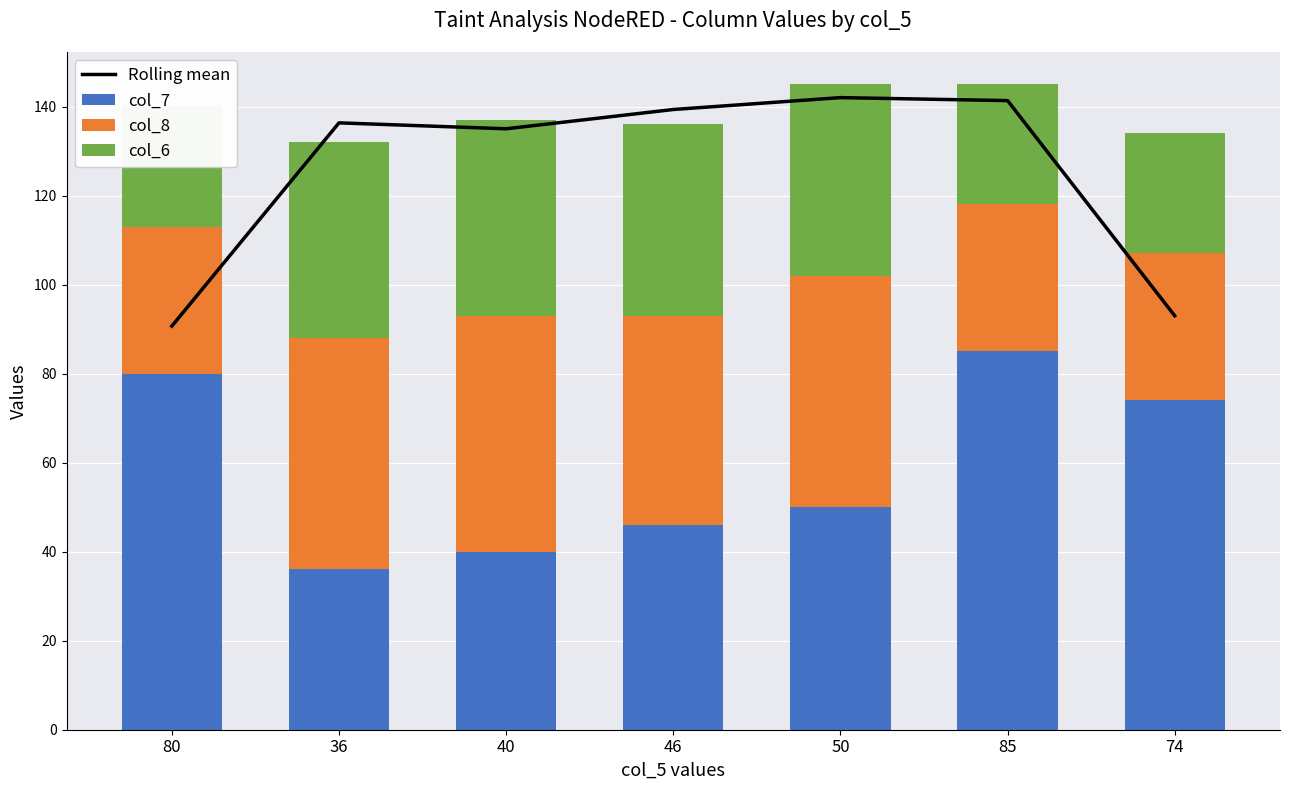

What is the minimum value shown in the chart?

27.0